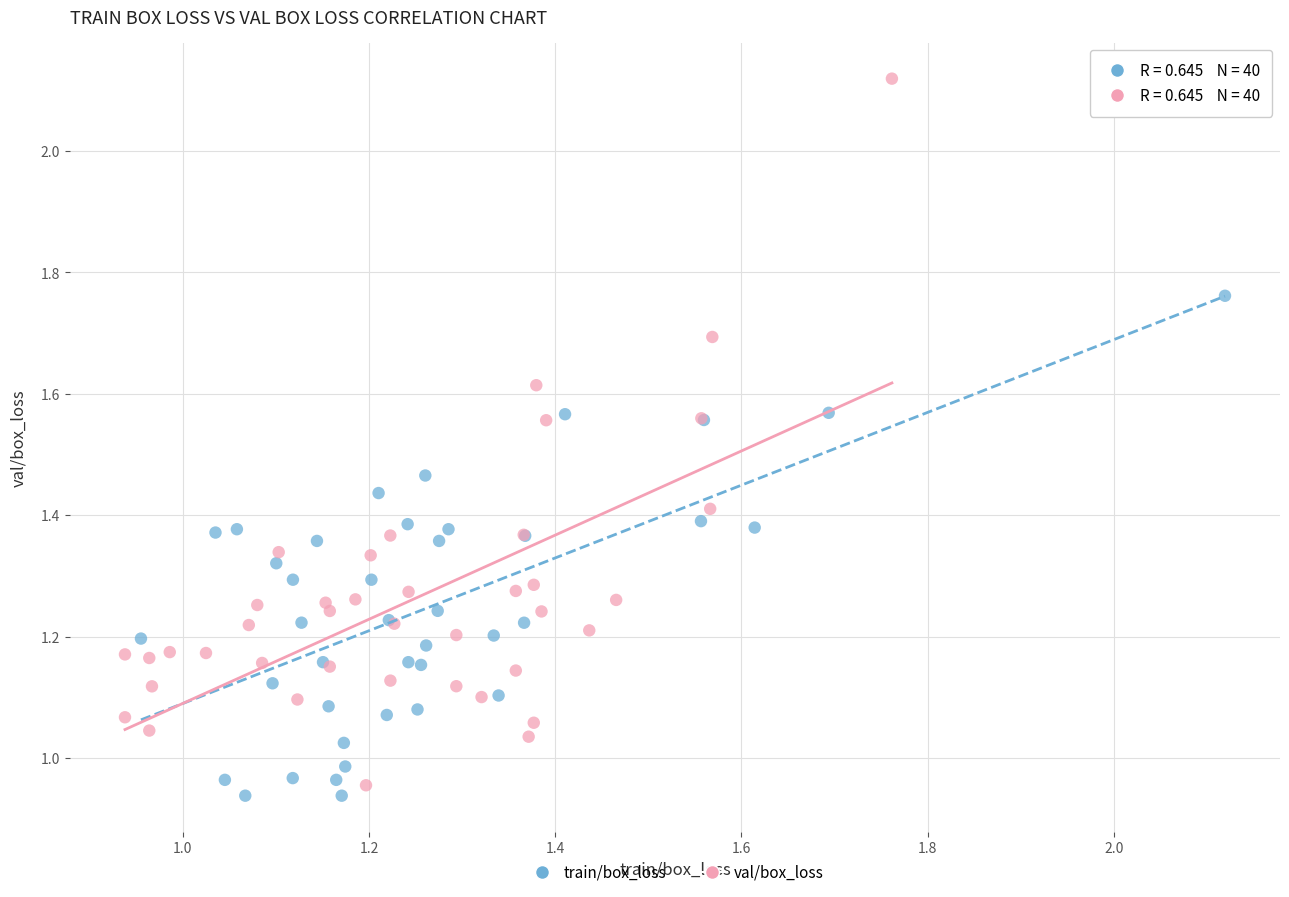

Which series reaches the maximum Y coordinate?

val/box_loss